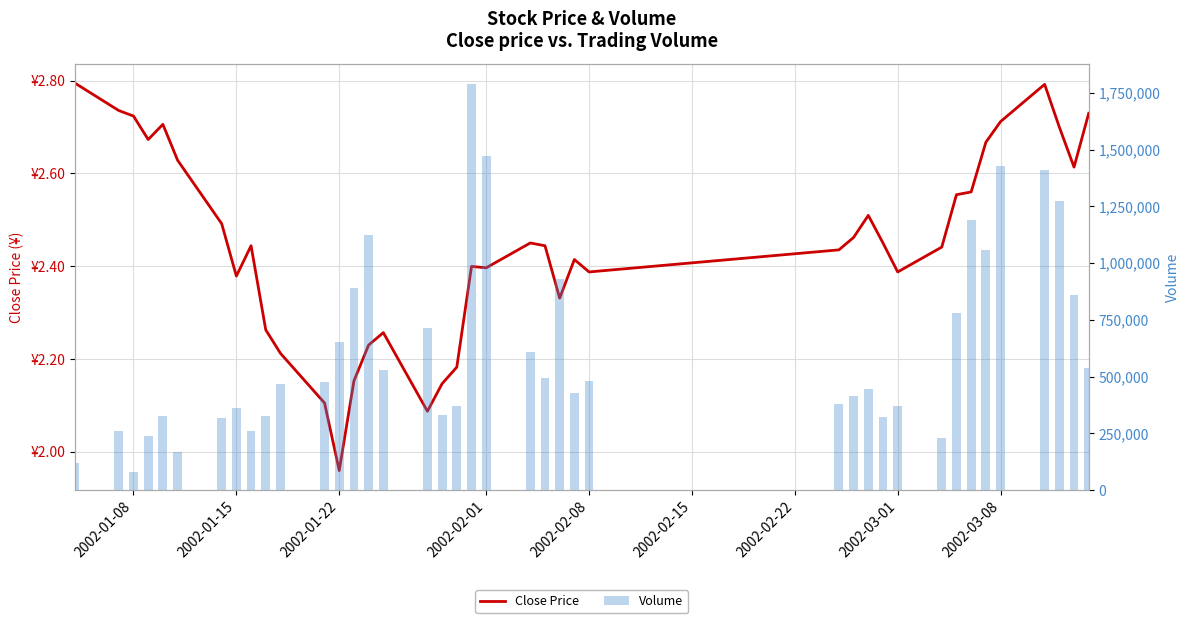

Is it true that Volume equals 593892.4 at 23?

False